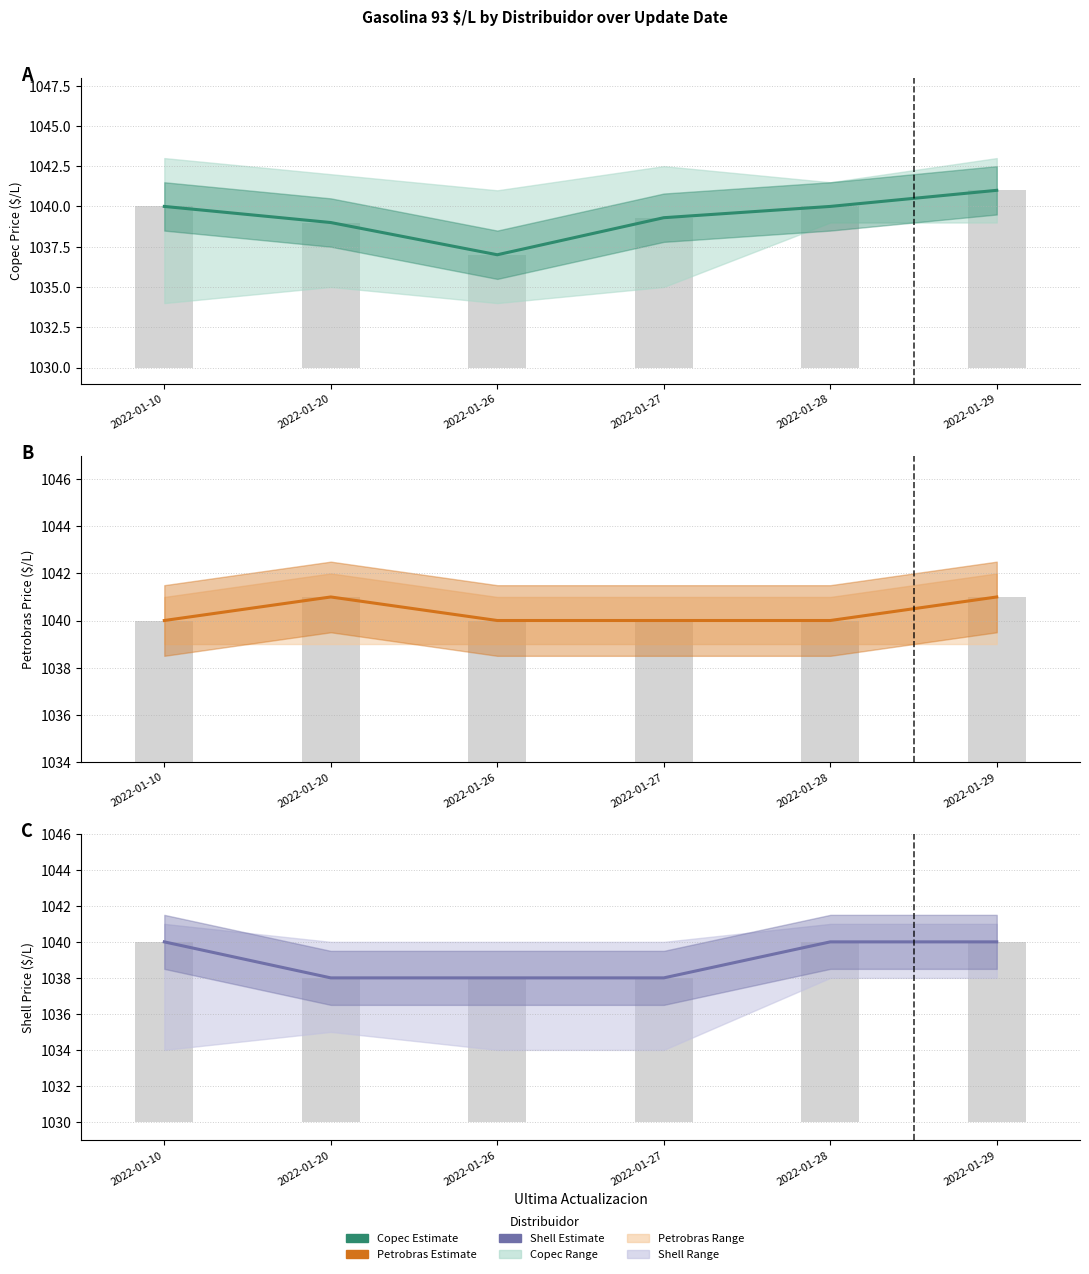

Read the Petrobras estimate value at 2022-01-26.

1040.0